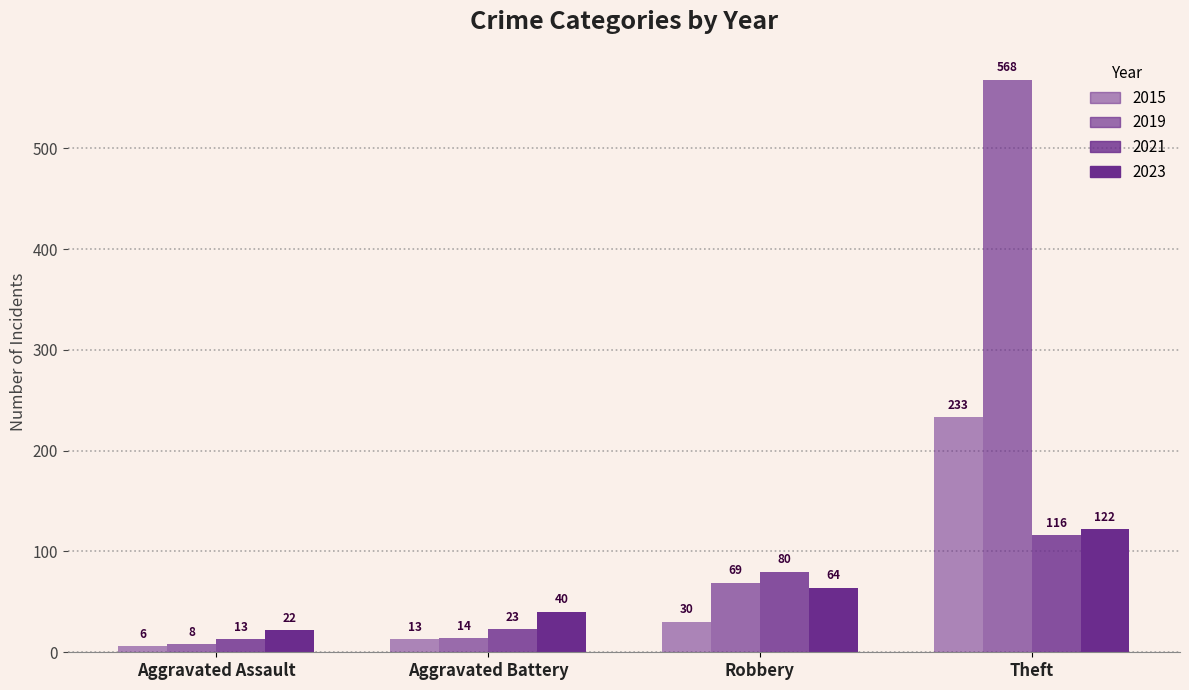

How many groups of bars are there?

4